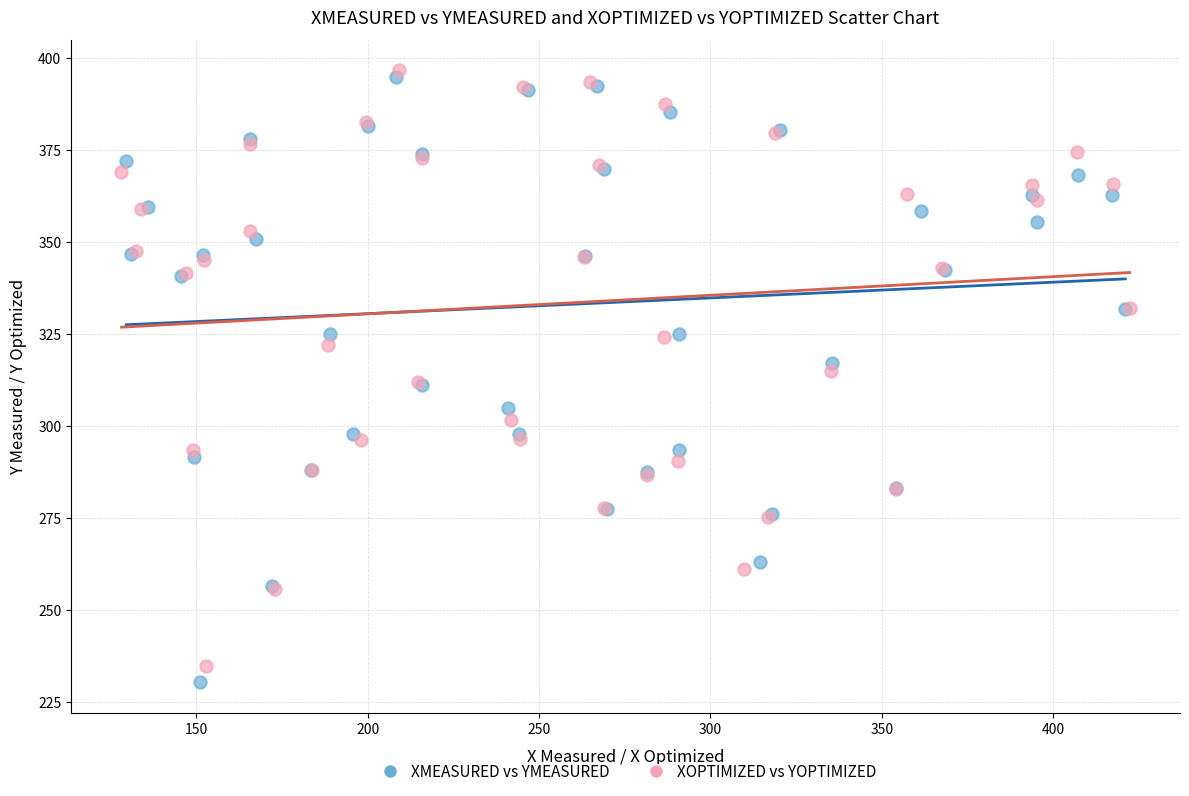

What are all the series names shown in the legend?

XMEASURED vs YMEASURED, XOPTIMIZED vs YOPTIMIZED